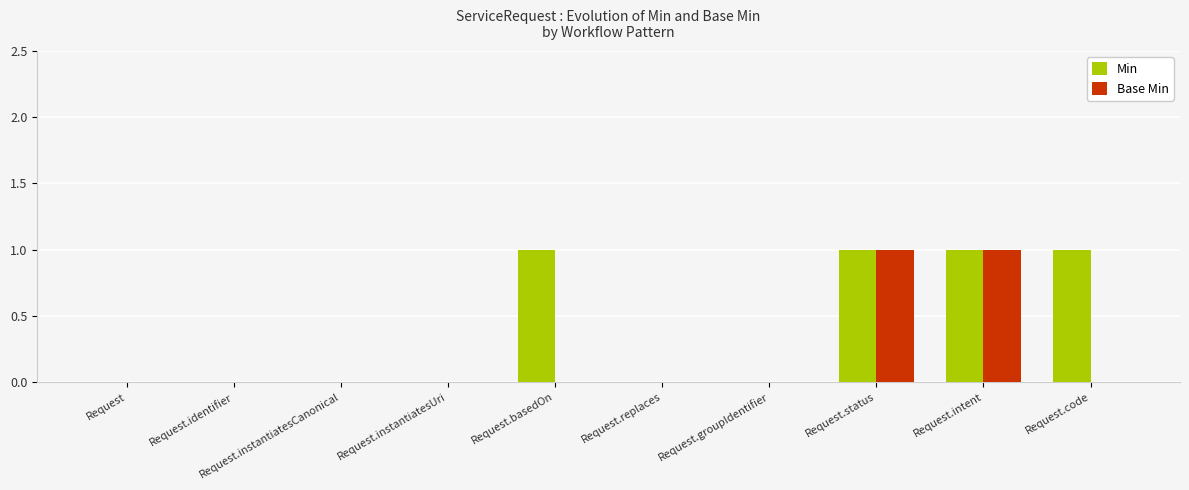

The value of Base Min at Request.basedOn is 0. True or false?

True